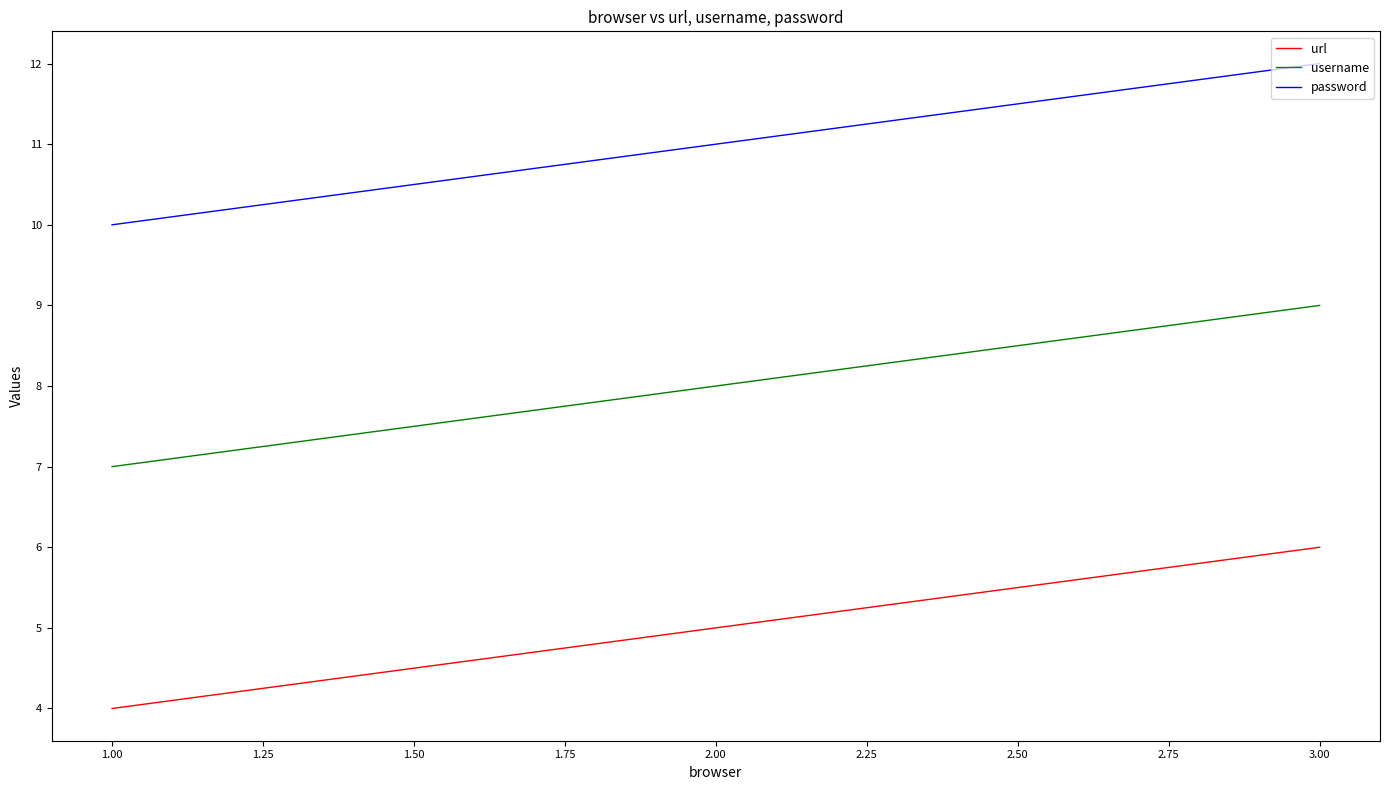

True or false: url has a value of 4 at 1.00.

True